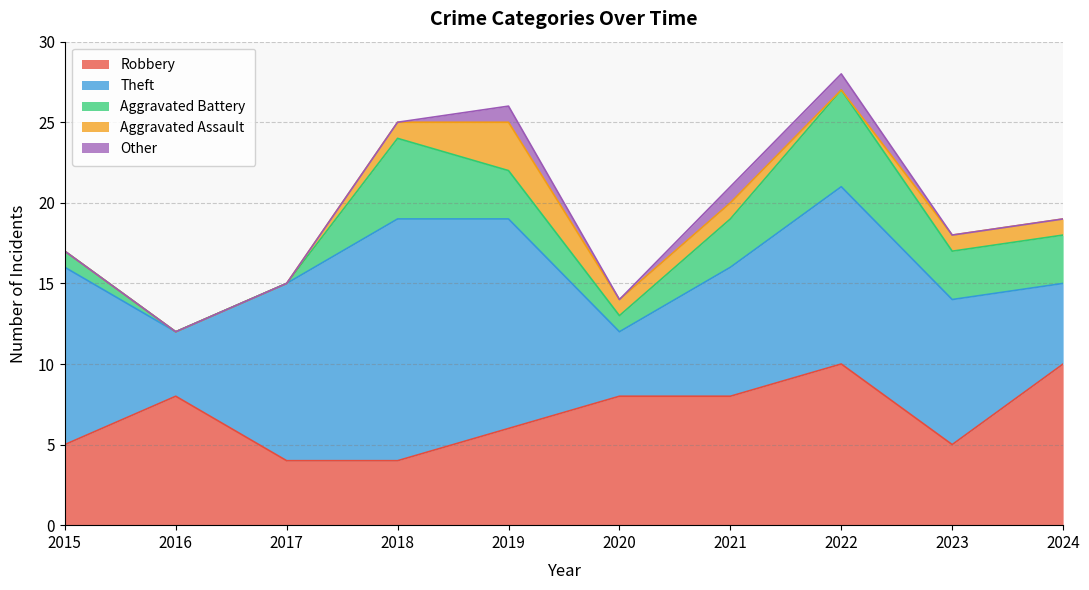

Does the chart display data point markers on the line(s)?

No